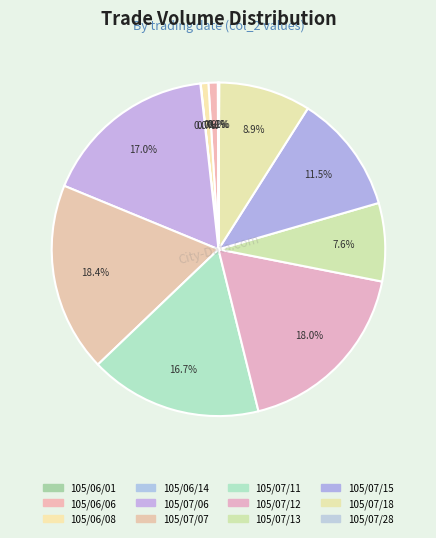

To the nearest percent, what is the difference between the largest and smallest slice percentages?

18%